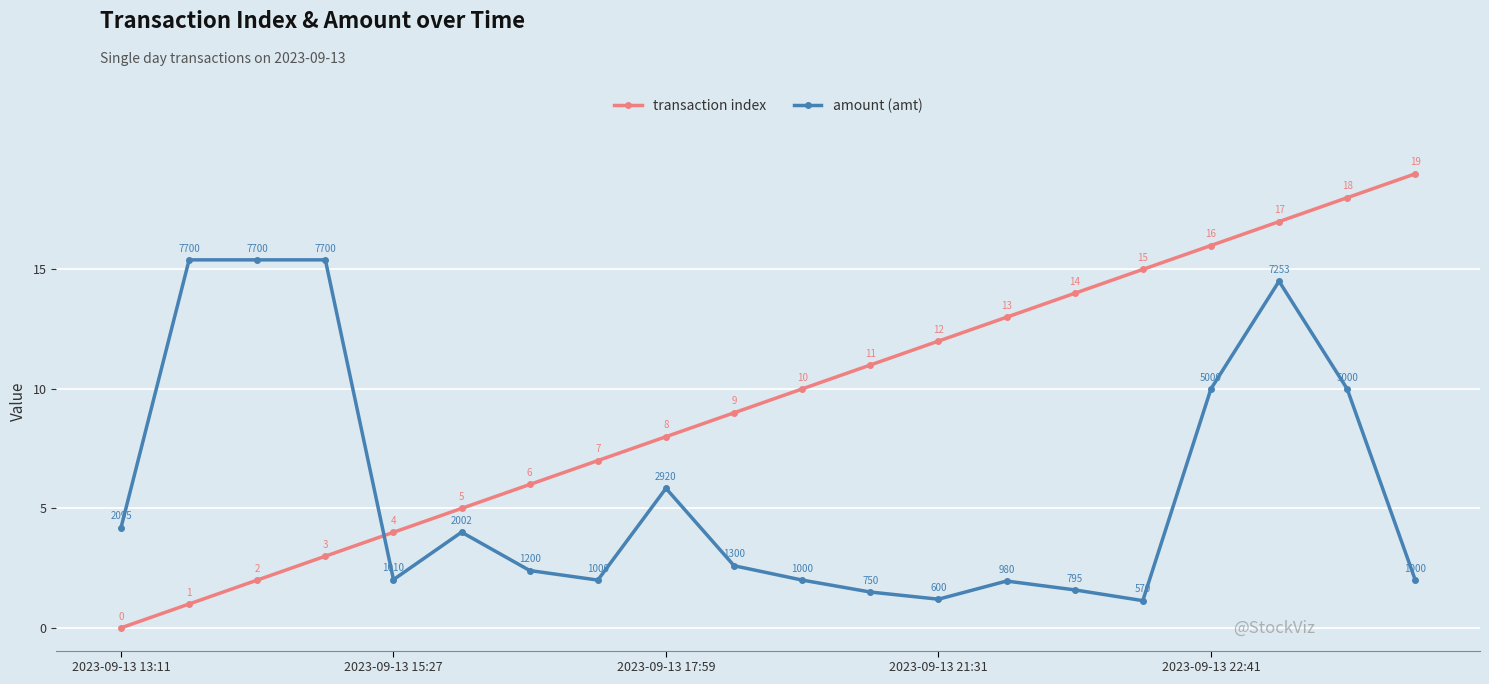

Which series ends up on top after the final intersection of amount (amt) and transaction index?

transaction index